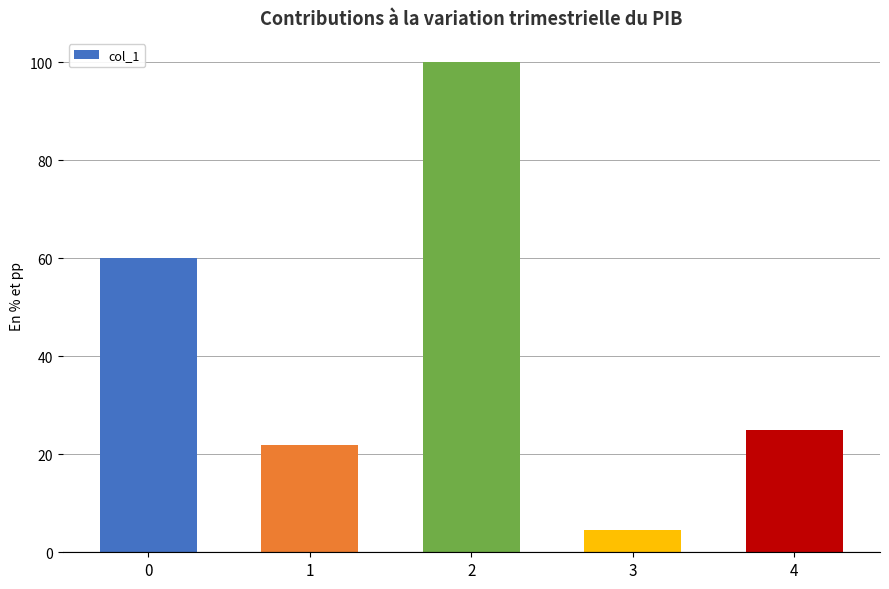

What is the greatest value displayed?

100.0